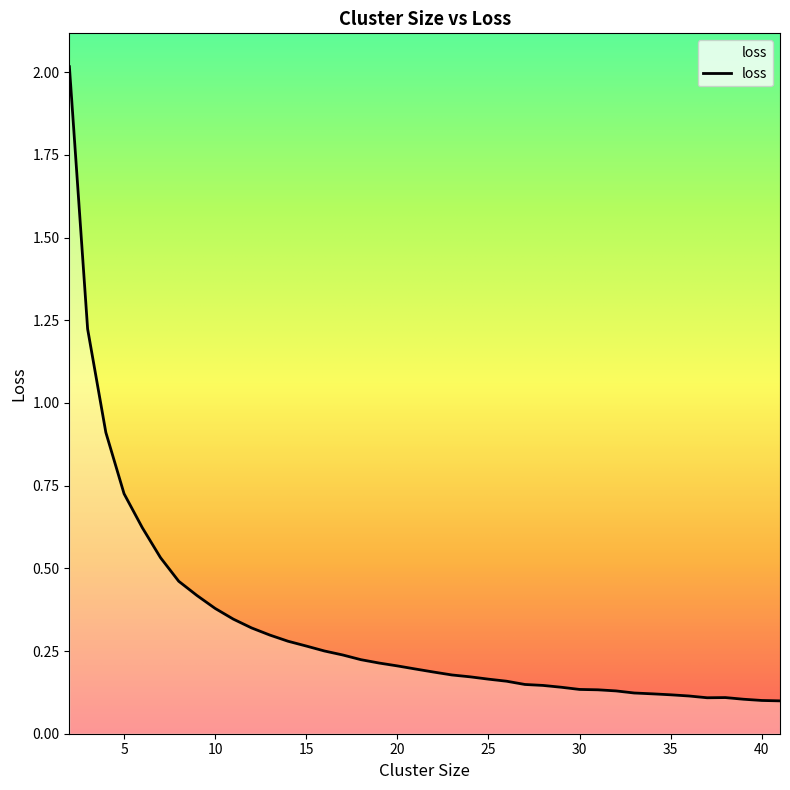

What is the maximum value shown in the chart?

2.0